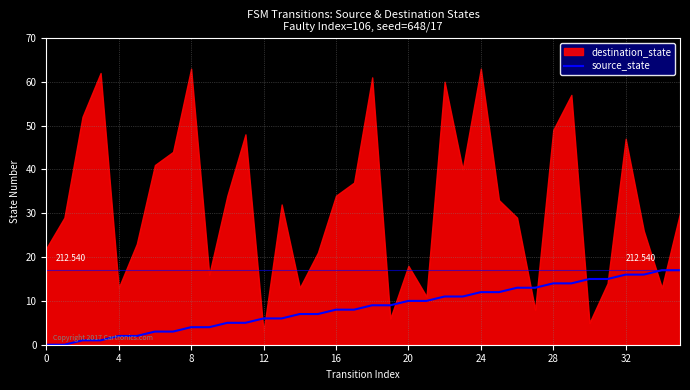

What is the change in value from 29 to 34?

+3